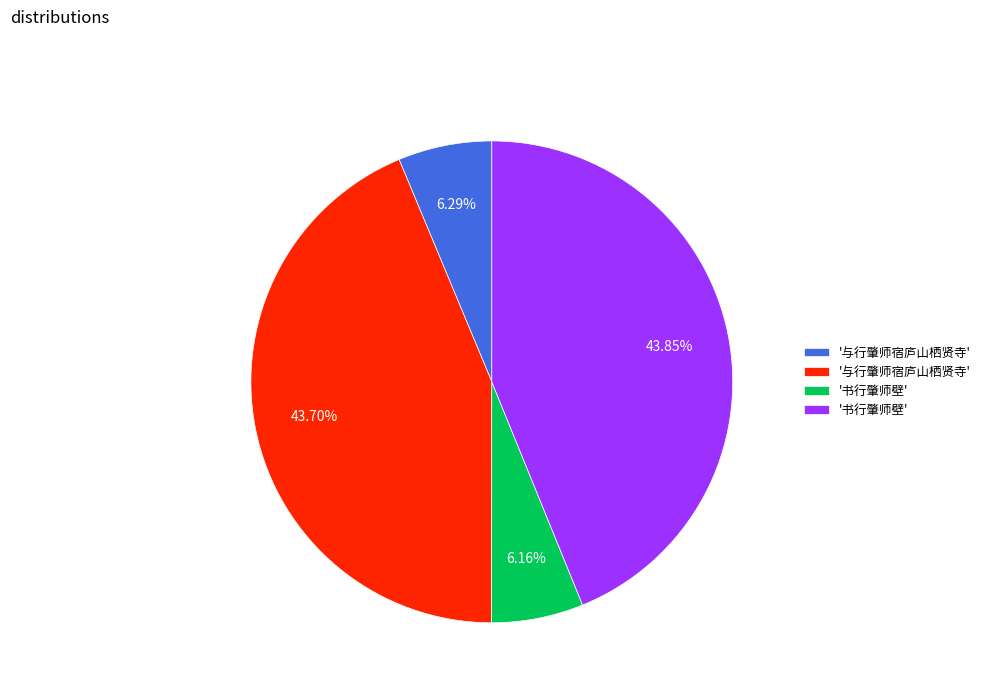

Is there a majority slice in this chart?

No